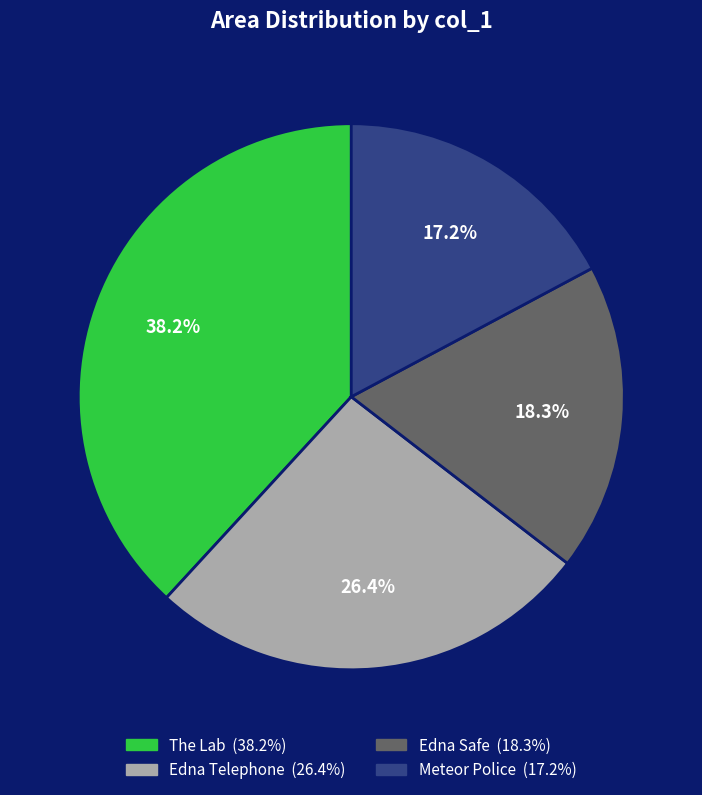

What is the largest slice in the pie chart?

The Lab